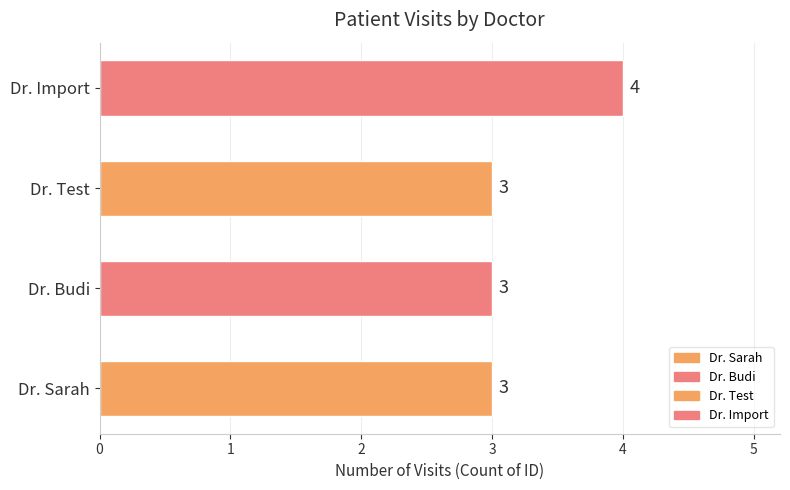

Read the value at Dr. Budi.

3